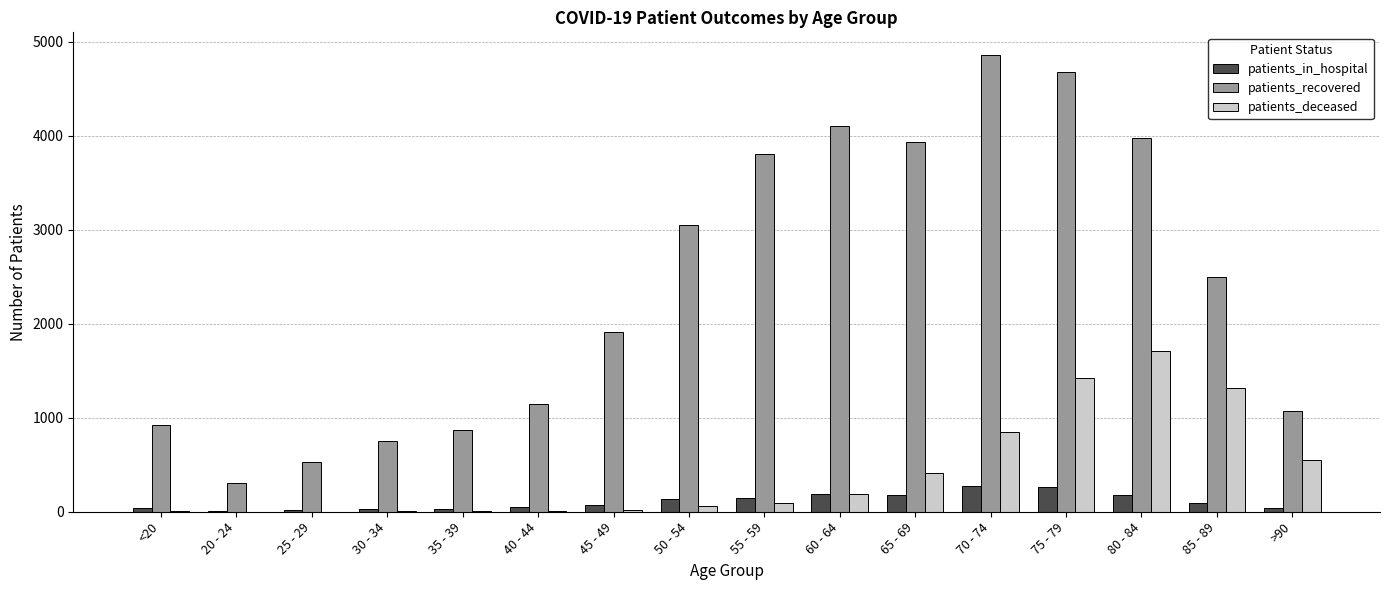

What is the spread (max minus min) of values at 40 - 44?

1137